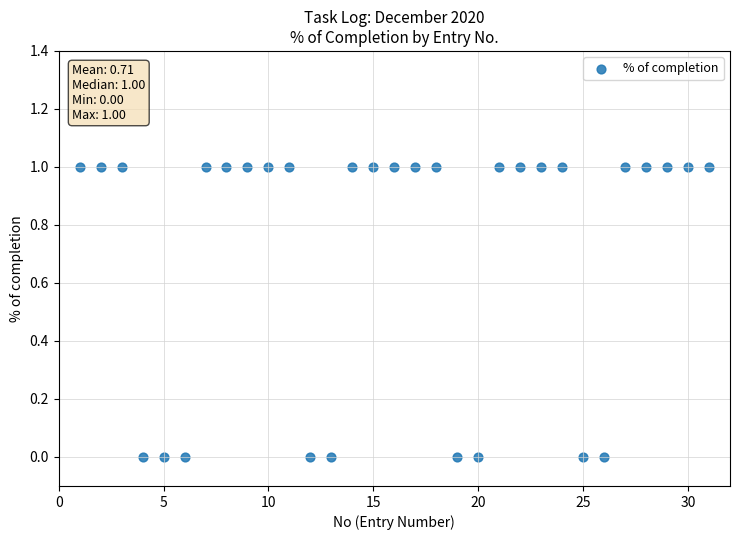

What is the range of X values (max minus min)?

30